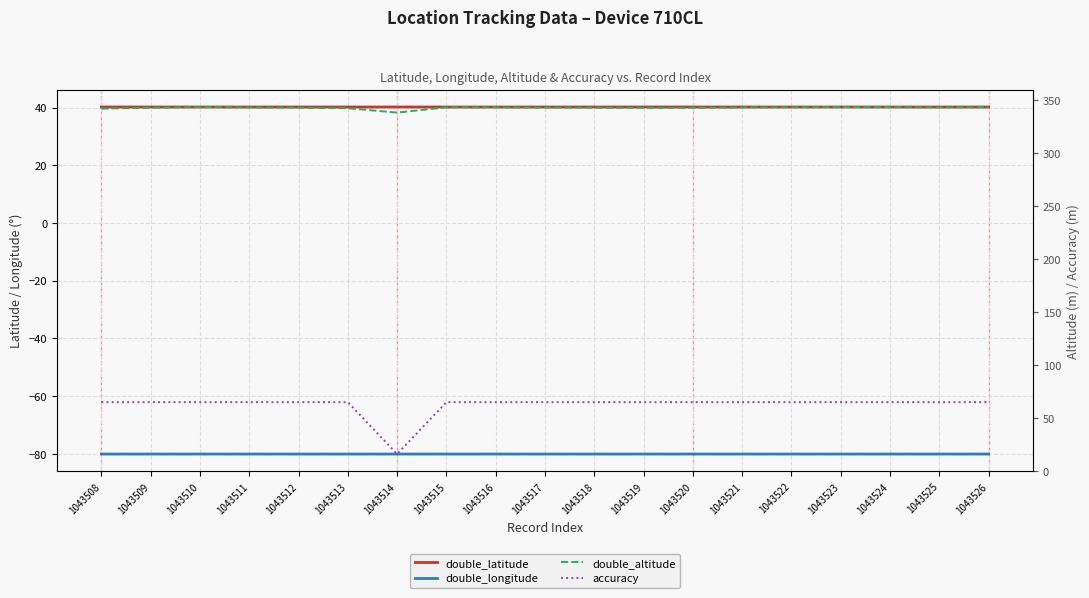

Which category has the lowest value in the double_latitude series?

1043519